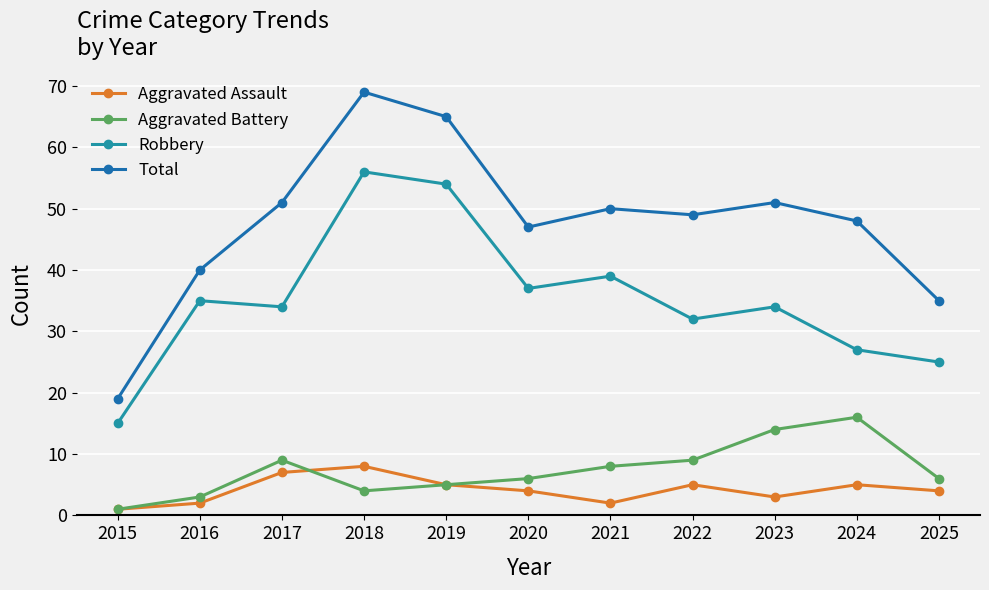

How many lines are shown in the chart?

4